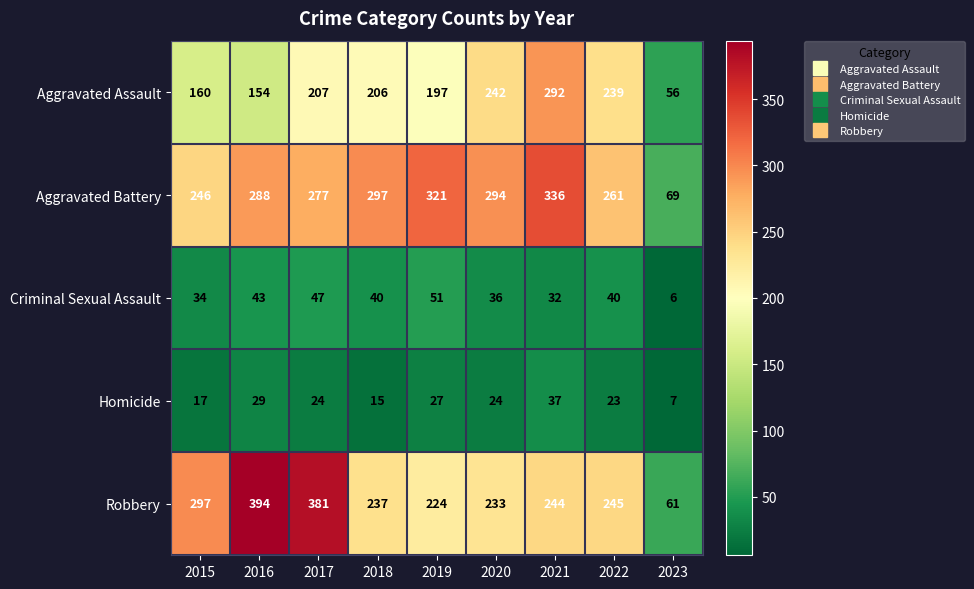

The value of Robbery at 2015 is 453. True or false?

False